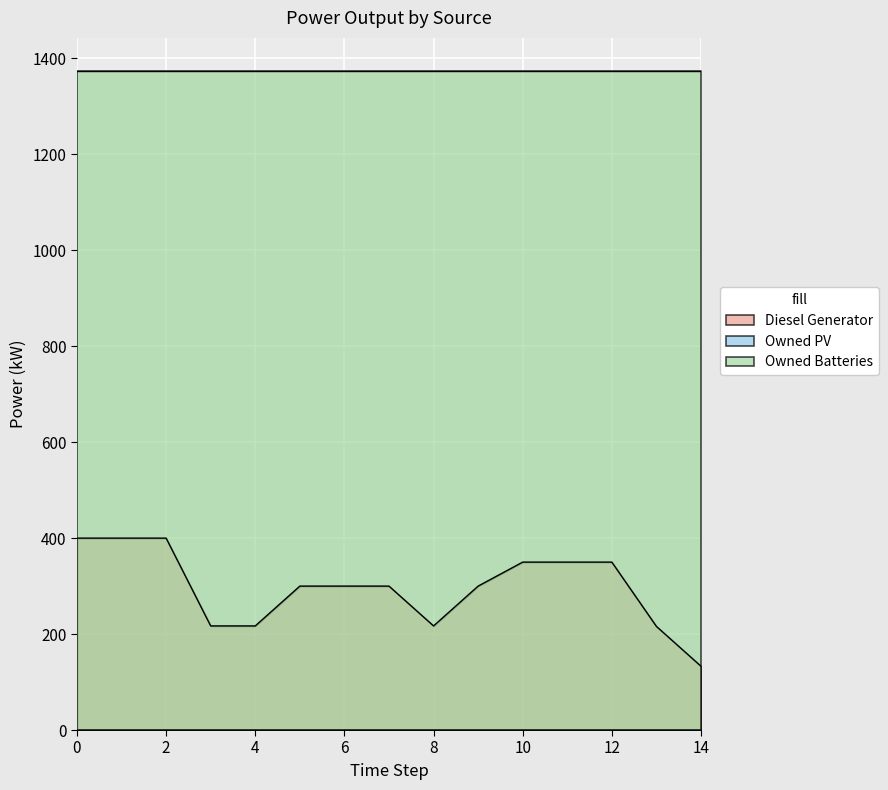

What is the spread (max minus min) of values at 13?

1374.0